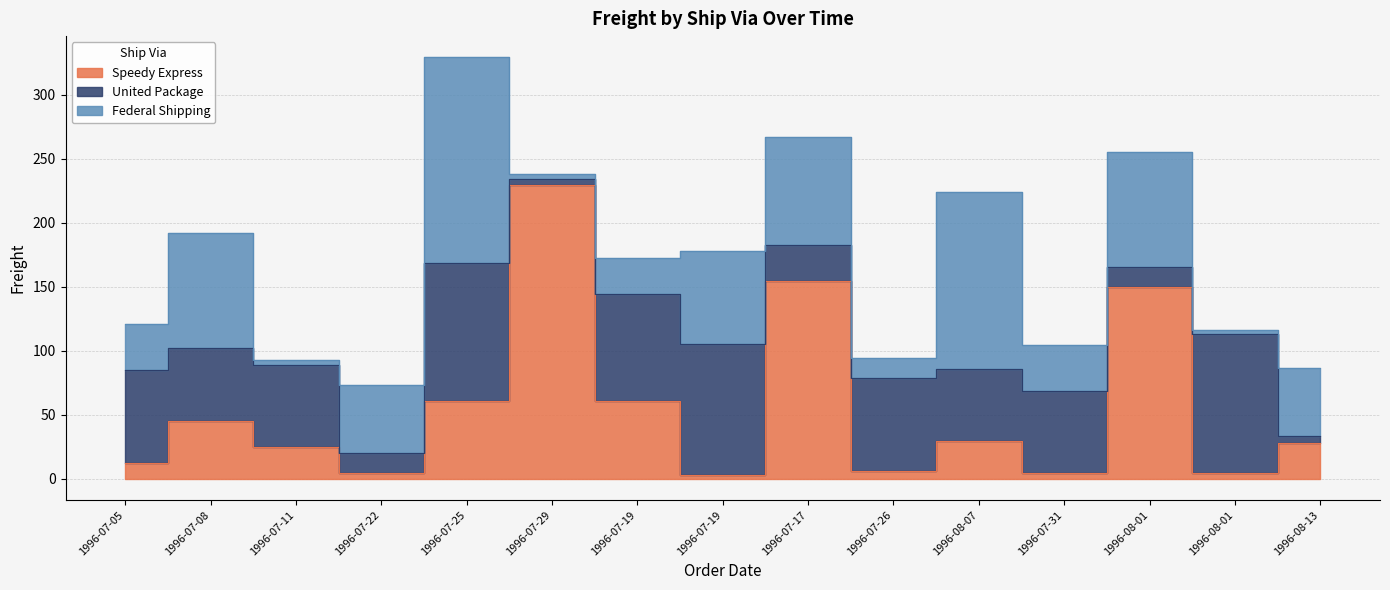

What is the sum of the United Package values at 1996-07-29 and 1996-07-08?

61.4